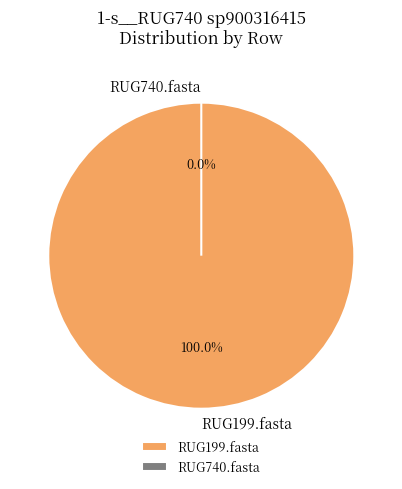

To the nearest percent, what is the average slice percentage?

50%